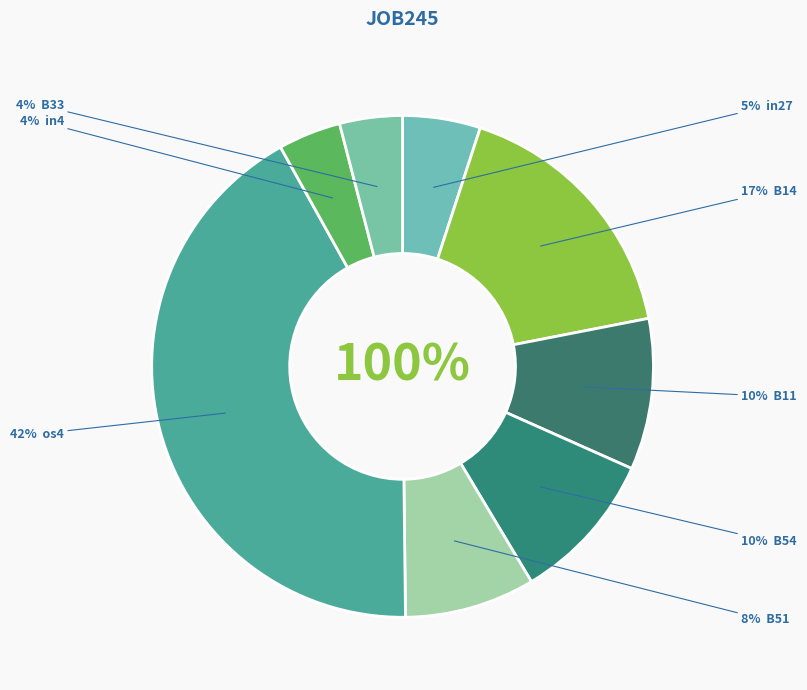

What portion of the pie excludes in4?

96.0%